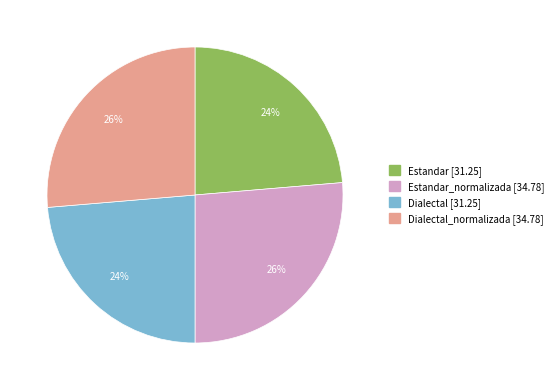

To the nearest percent, what is the average slice percentage?

25%